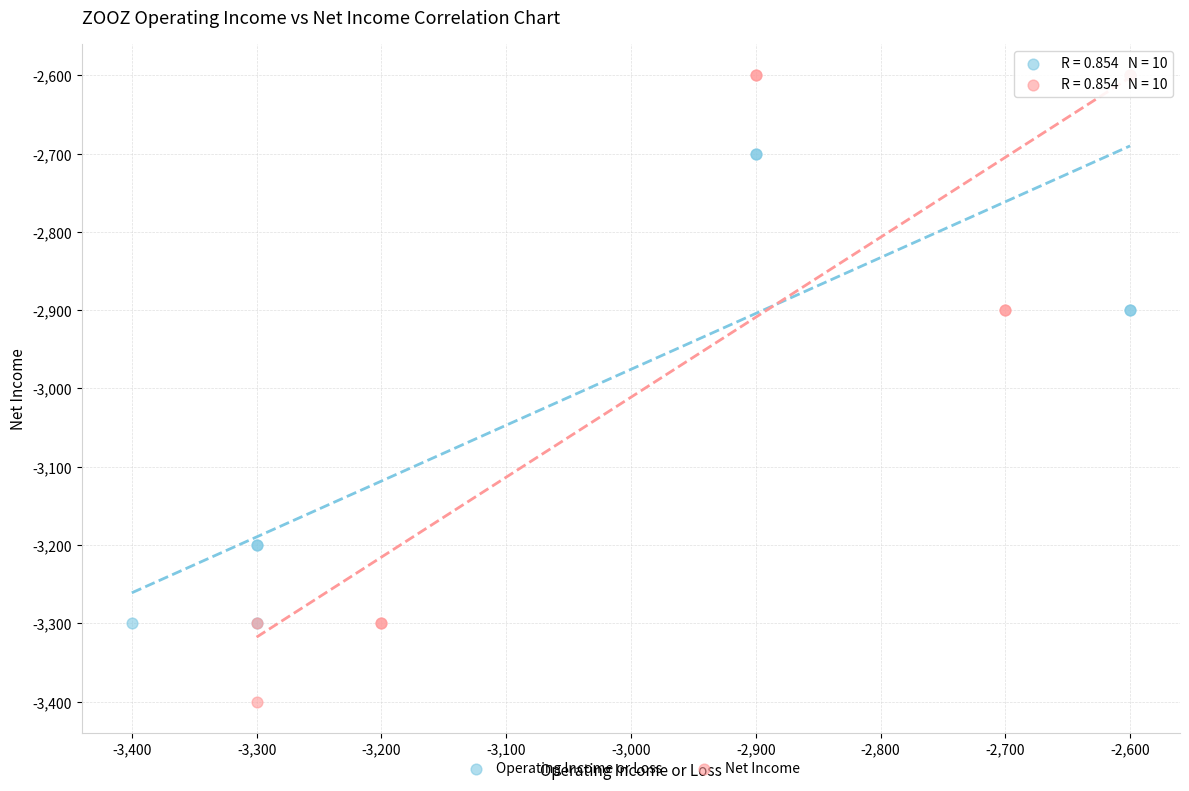

Which series reaches the minimum Y coordinate?

Net Income